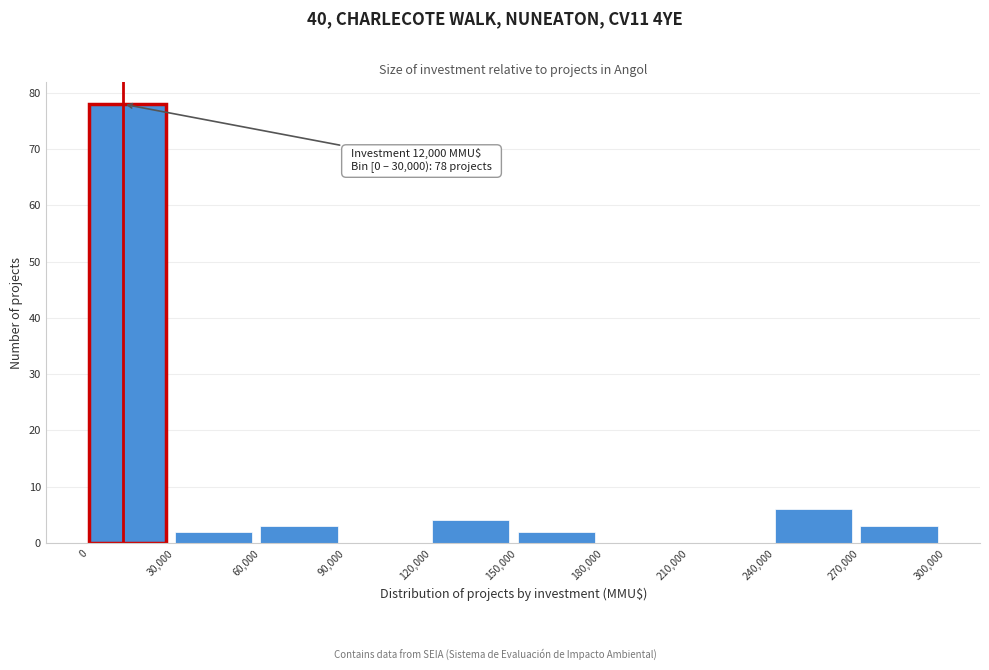

Over which range of the x-axis is the bar tallest?

0 to 30,000